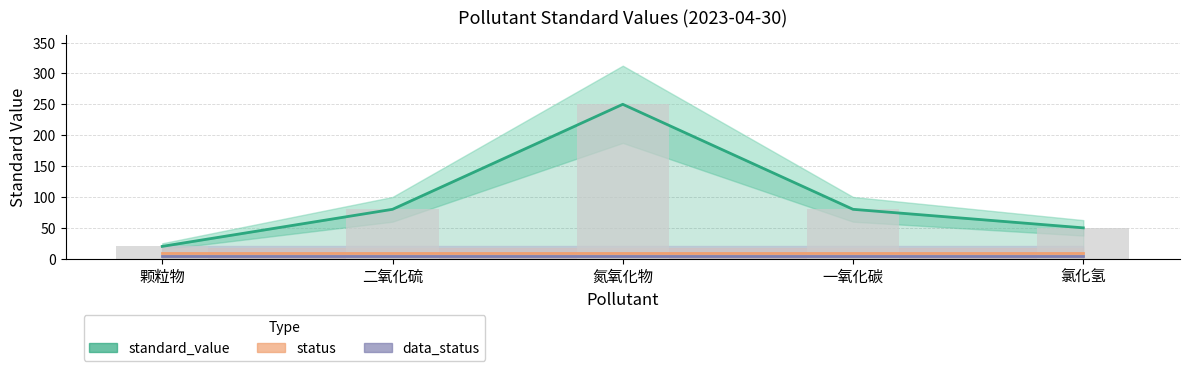

At which category does the chart reach its minimum across all series?

颗粒物